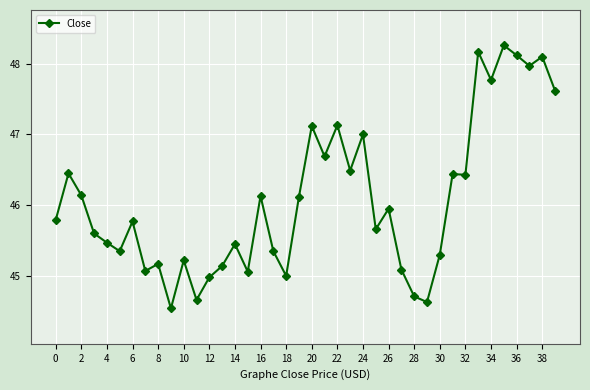

What is the value of the 22nd point from the left?

46.7